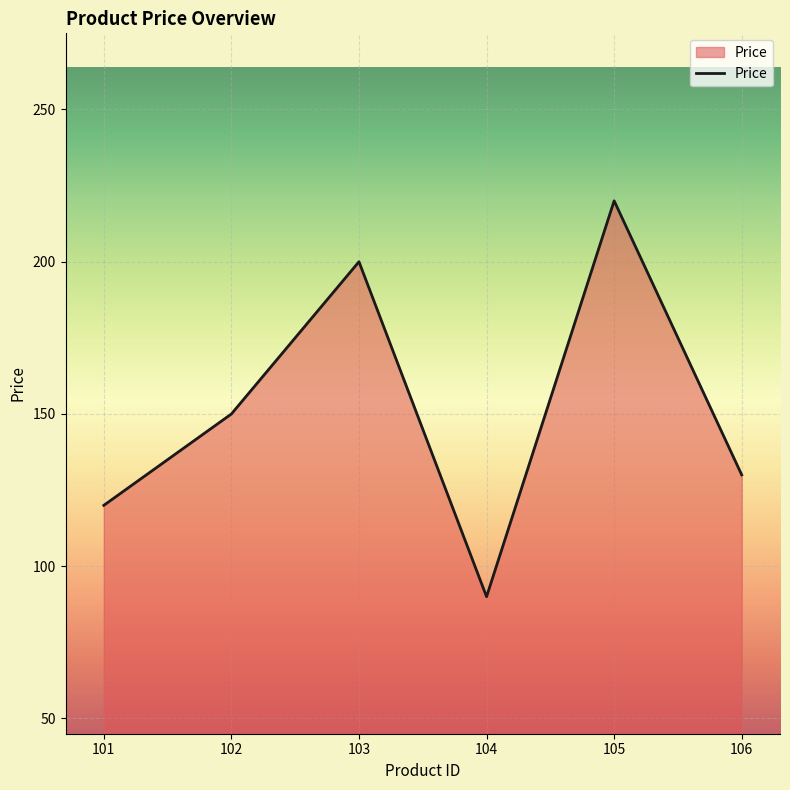

What is the difference between the maximum and minimum values?

130